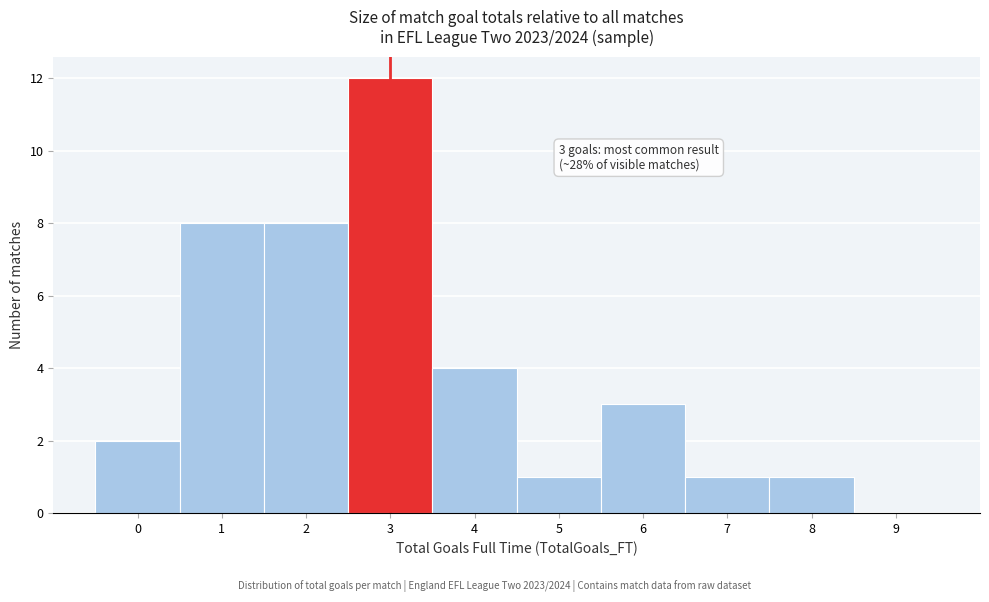

Reading left to right, list all the values displayed in this chart.

0=2	1=8	2=8	3=12	4=4	5=1	6=3	7=1	8=1	9=0